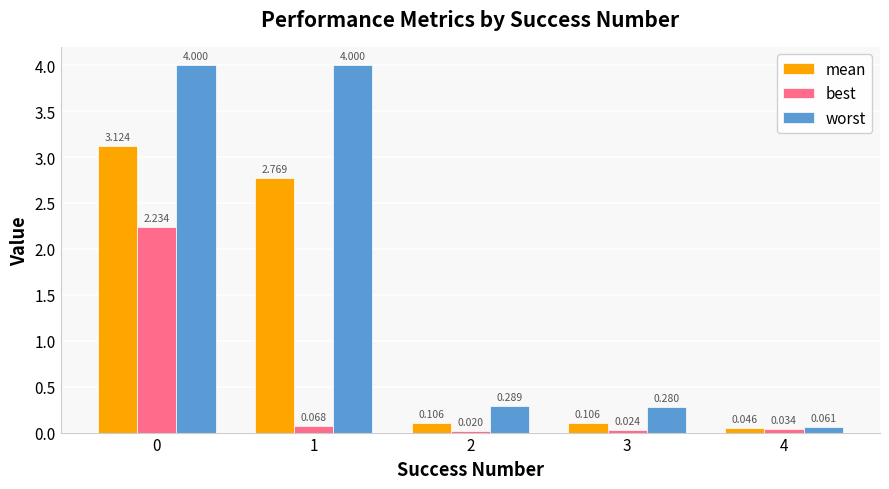

Count the number of categories in the chart.

5